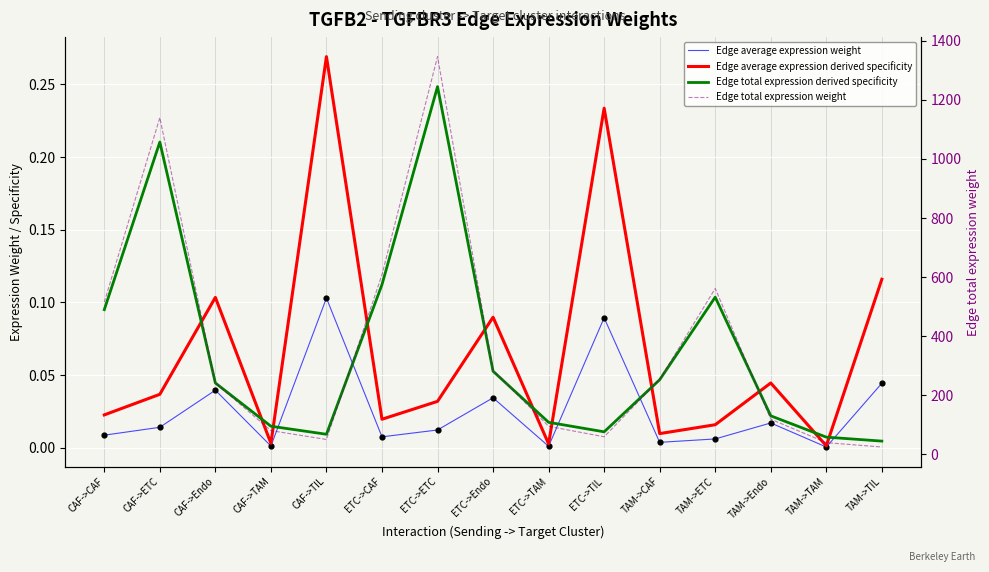

Is the value of Edge average expression weight at ETC->TIL greater than the value of Edge total expression derived specificity at TAM->ETC?

No